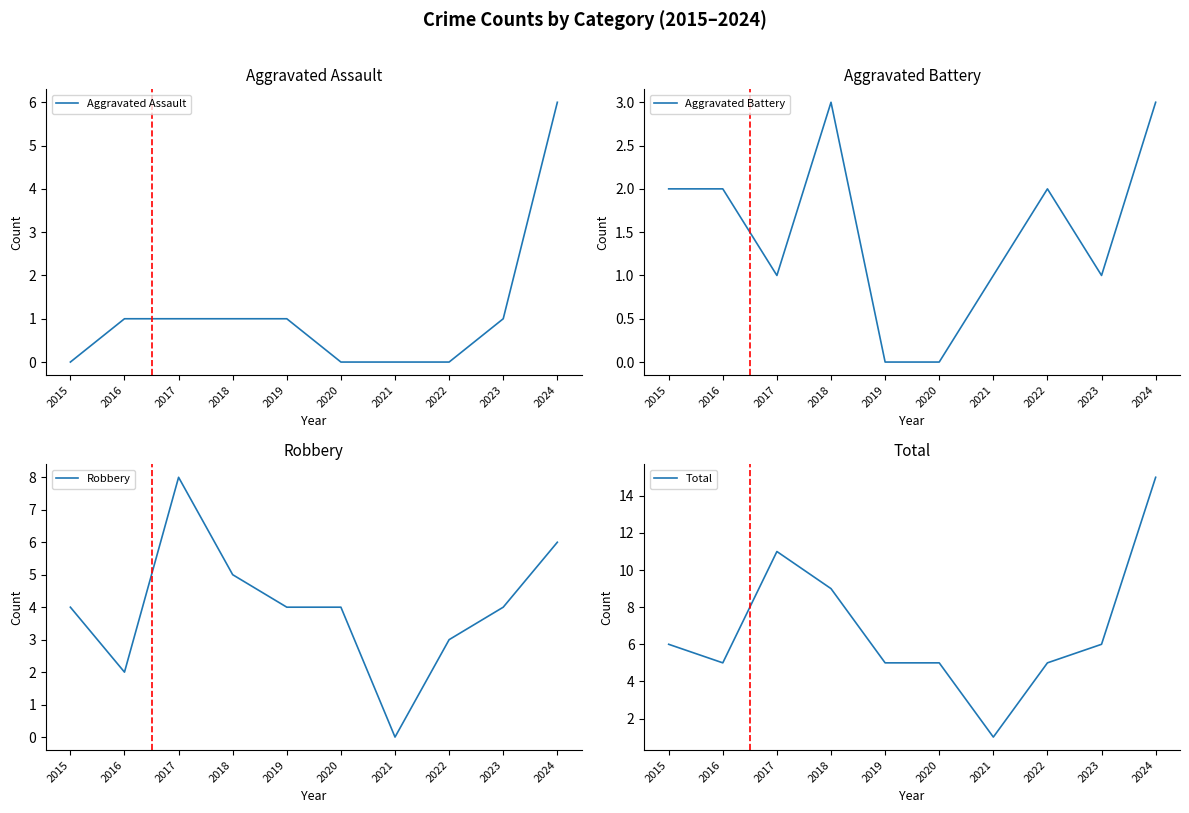

What value does the Total series have at 2022?

5